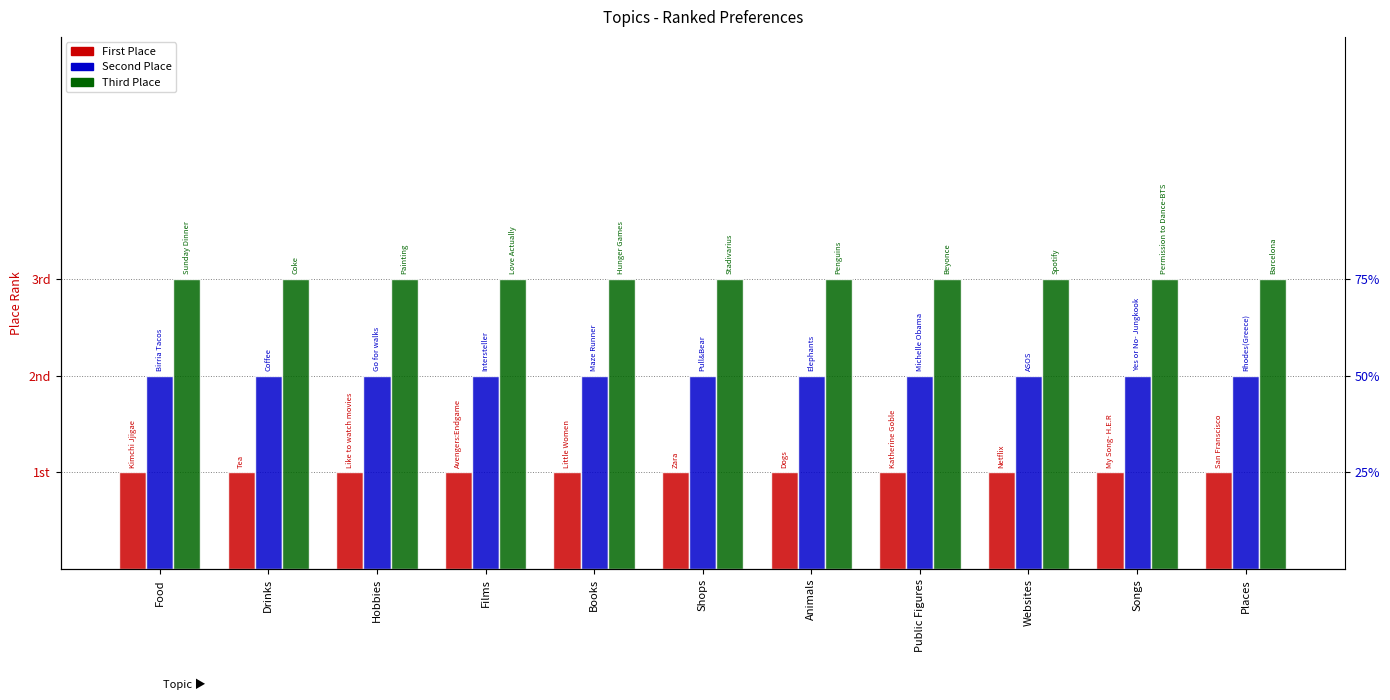

At how many categories does at least one series exceed 1?

11